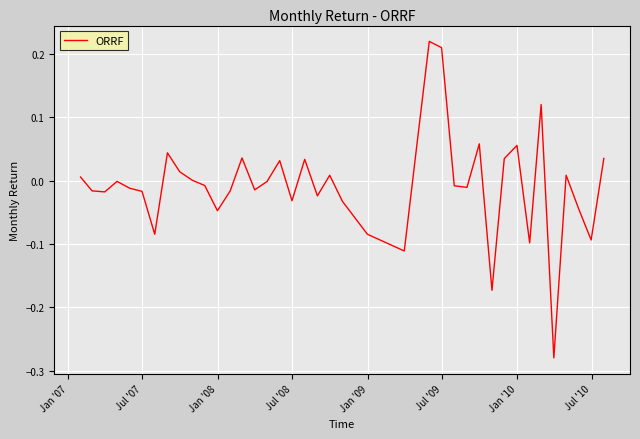

What is the difference between the maximum and minimum values?

0.5